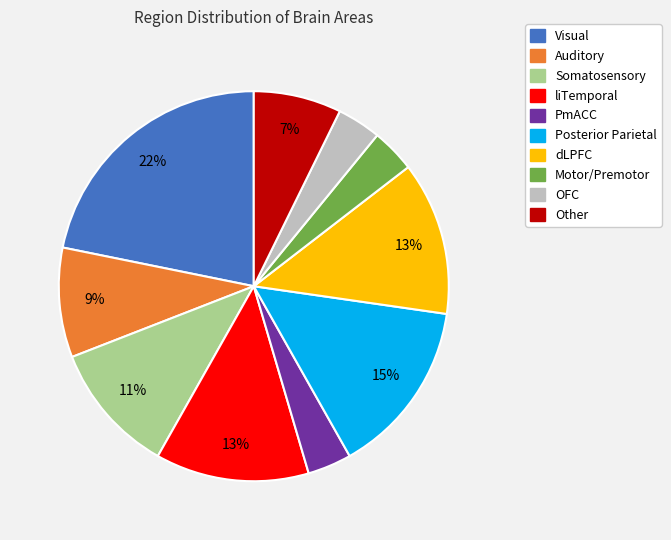

Between Motor/Premotor and Other, which is larger?

Other